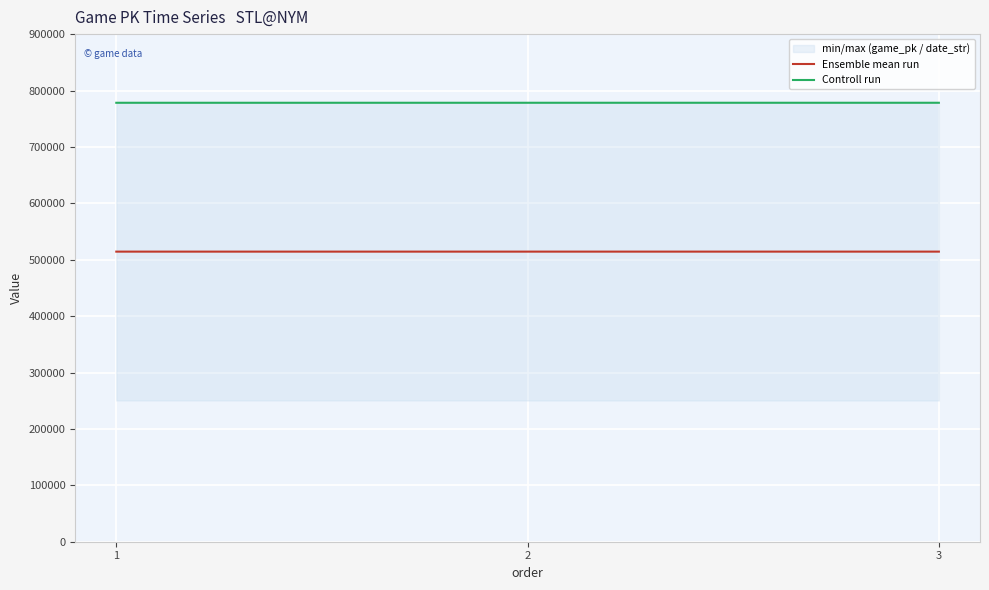

At 3, list the series in order from largest to smallest.

Controll run, Ensemble mean run